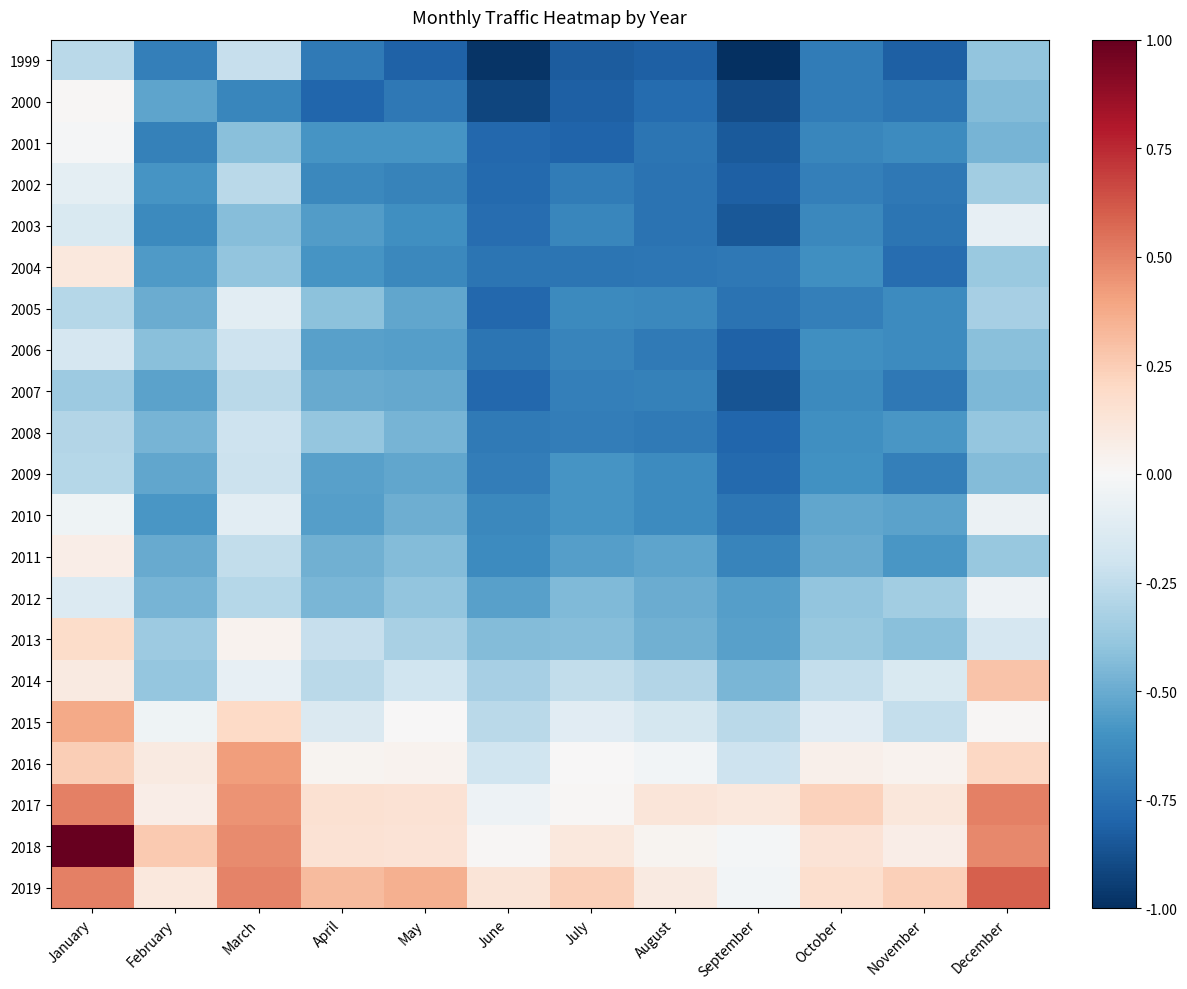

What is the difference between the highest and lowest values at September?

1.1